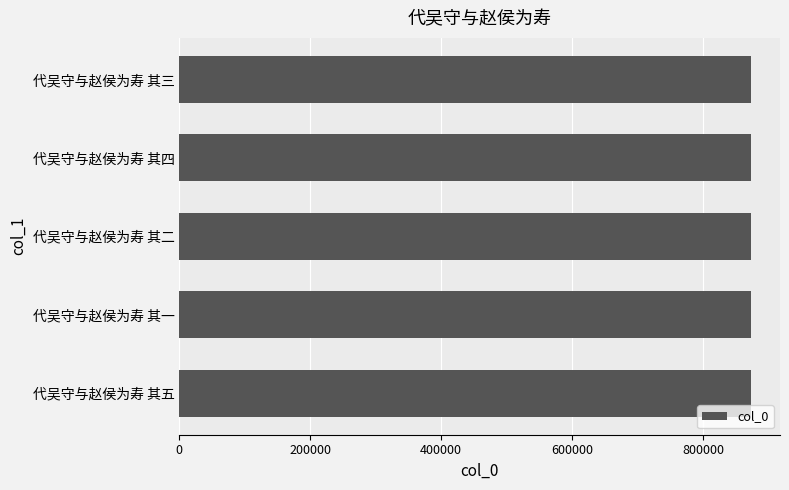

What is the maximum value shown in the chart?

874073